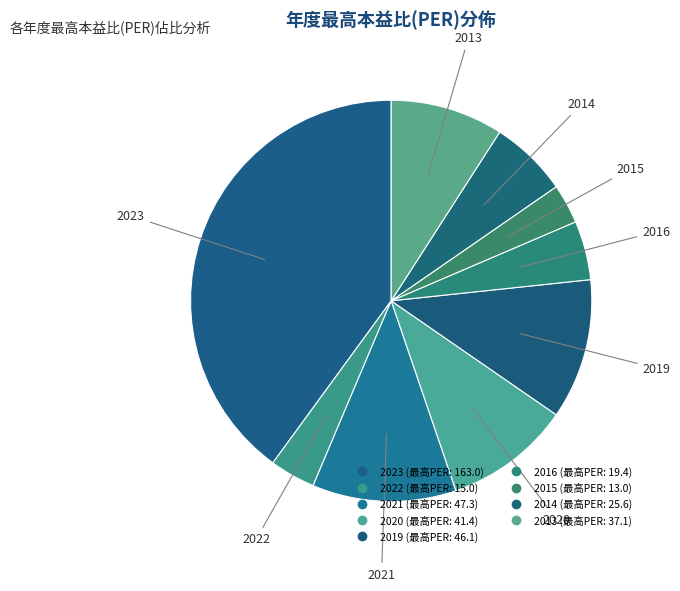

Is it true that 2020 is 4% of the pie?

False